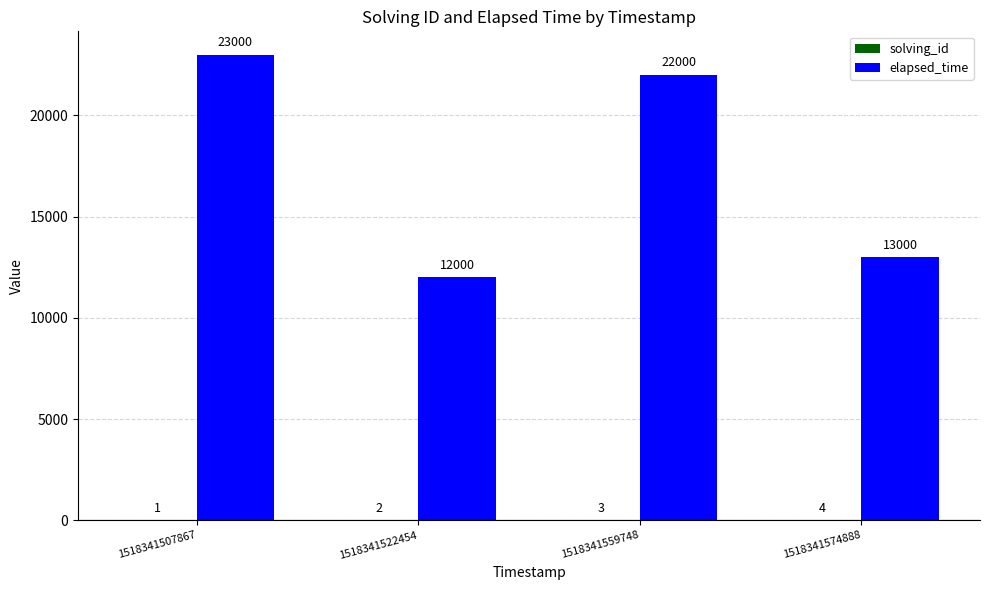

The value of elapsed_time at 1518341574888 is 13000. True or false?

True